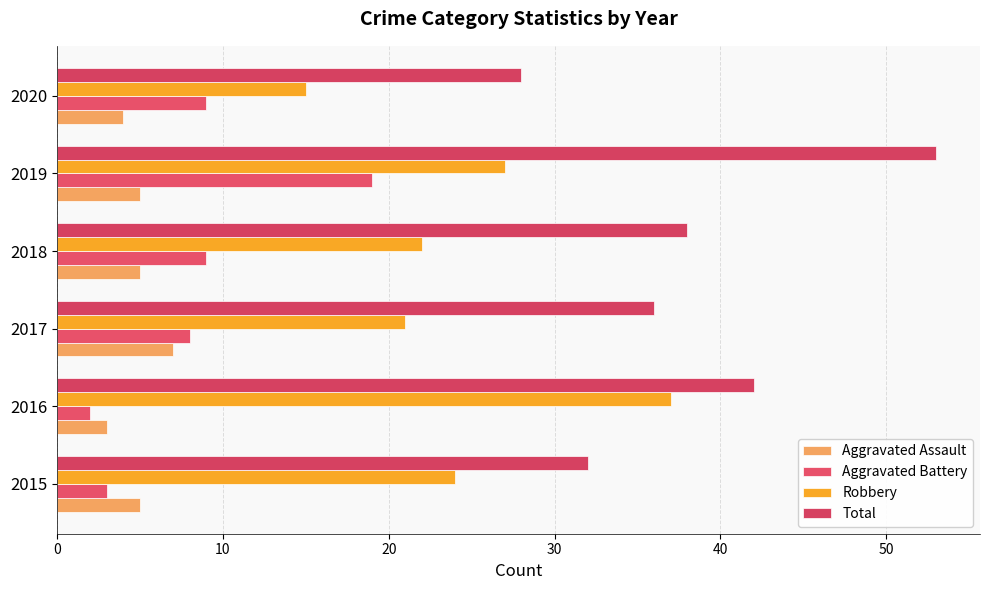

At how many categories does at least one series exceed 25?

6